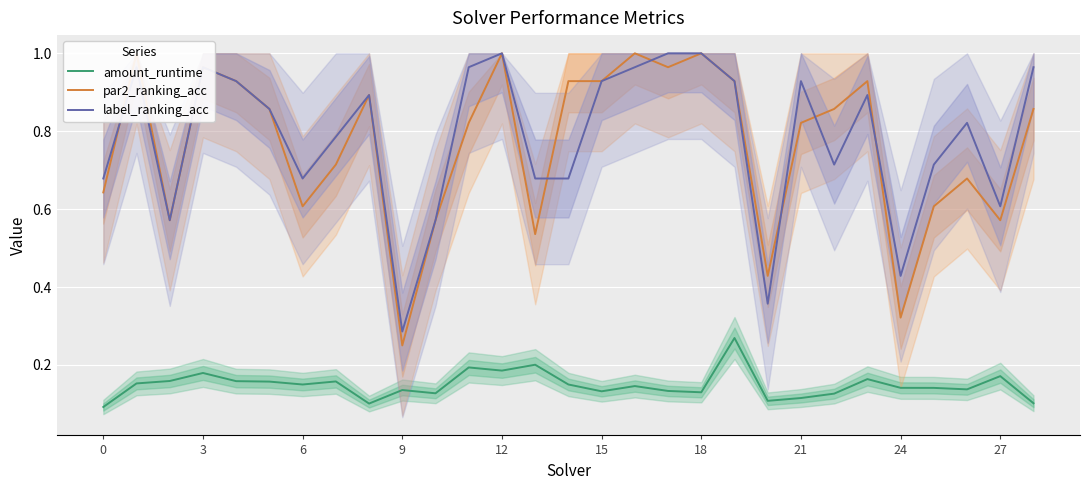

Read the label_ranking_acc value at 14.

0.7